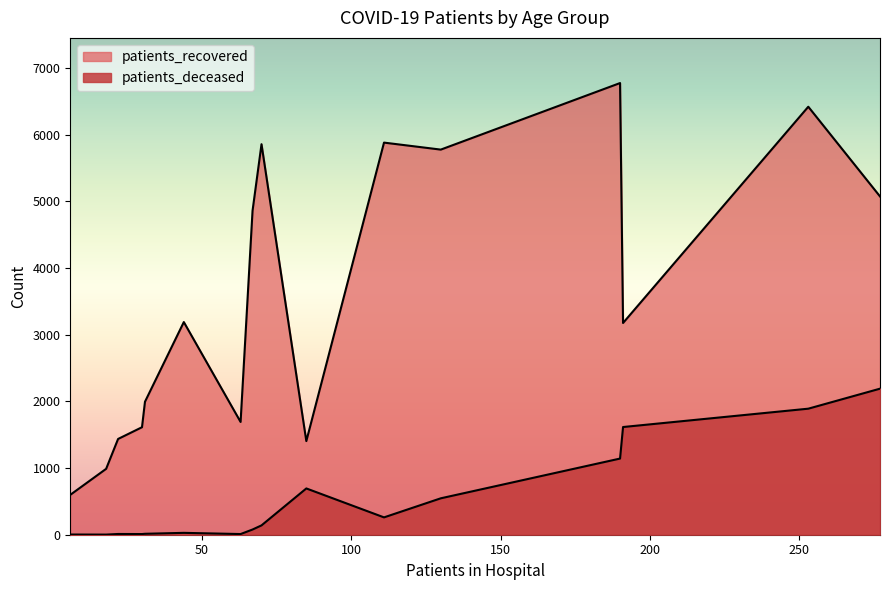

How many series are shown in this chart?

2